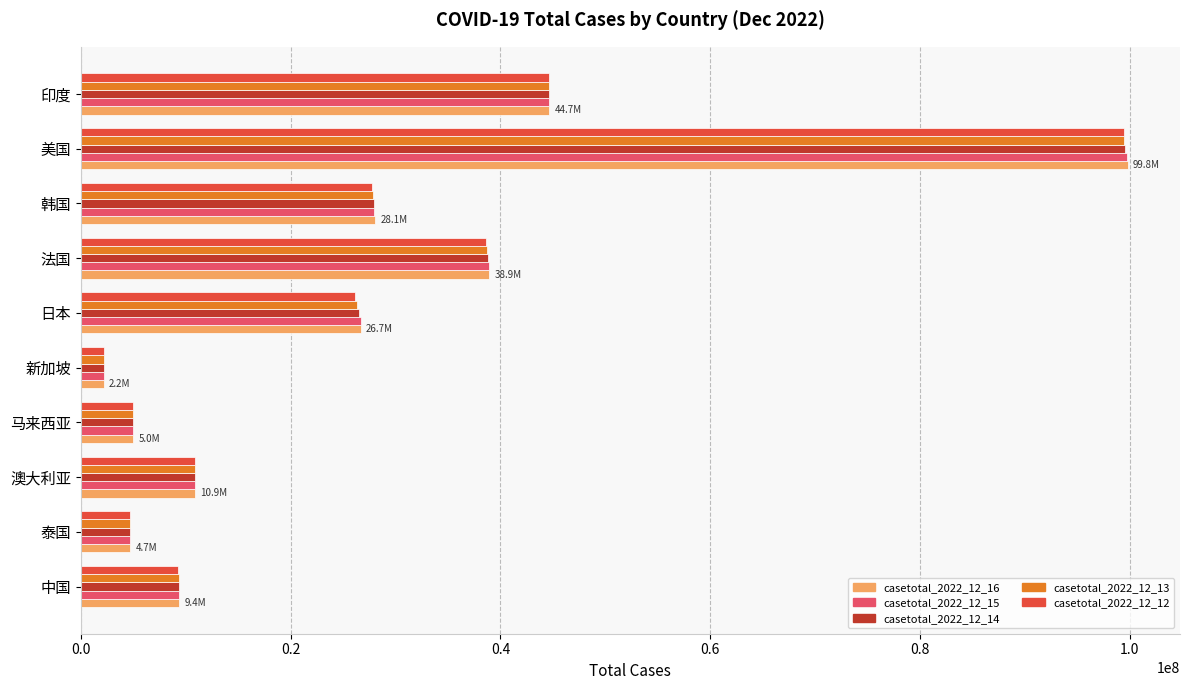

What is the maximum value for casetotal_2022_12_13?

99470198